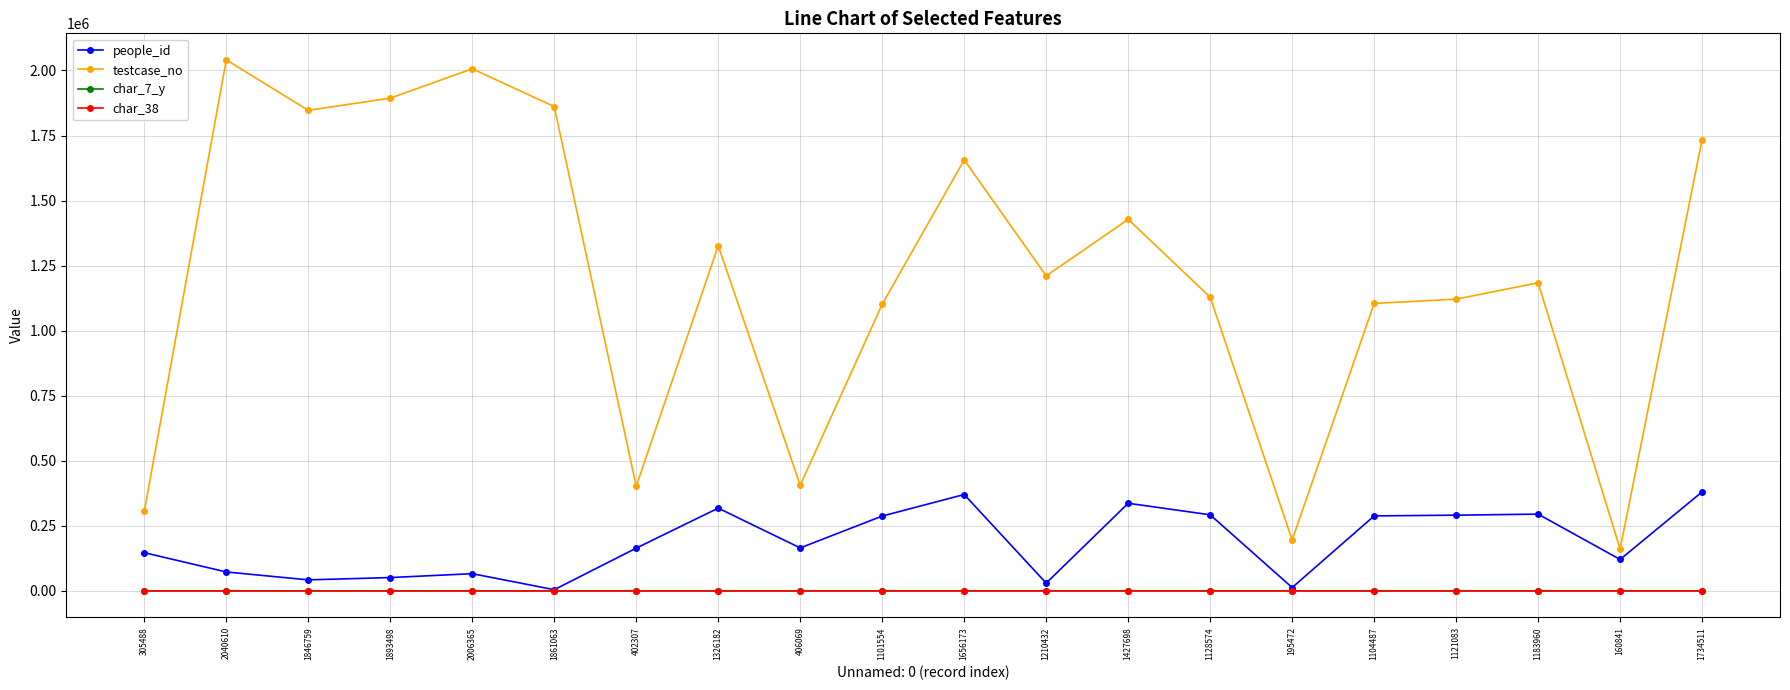

Is this an area chart (filled region under the line)?

No